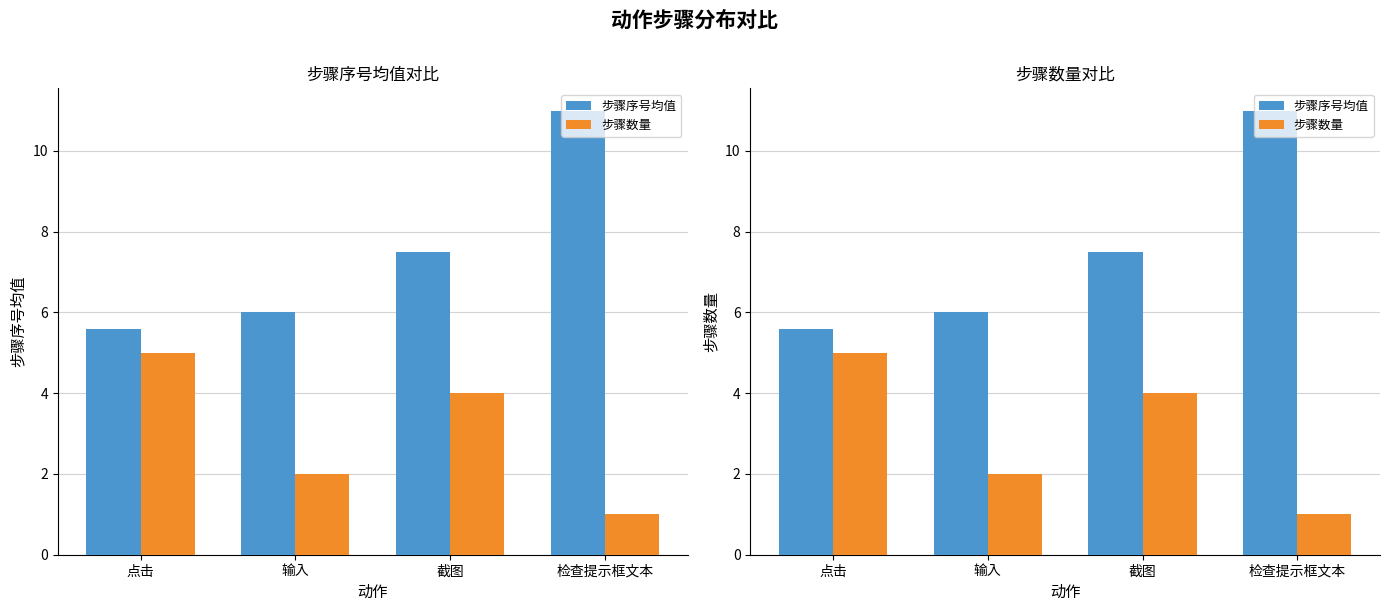

What is the average value of the 步骤数量 series?

3.0